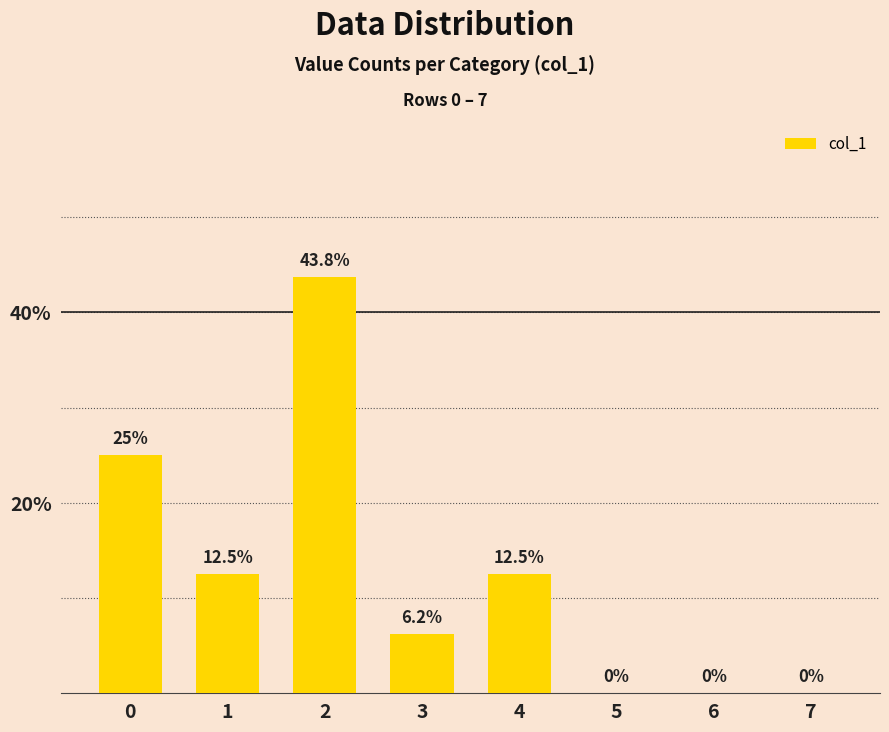

Is it true that the value at 4 is 16.6?

False